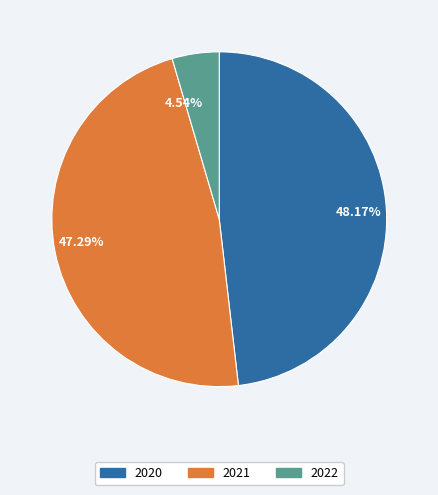

Do 48.17% and 4.54% together represent more than half of the pie?

Yes